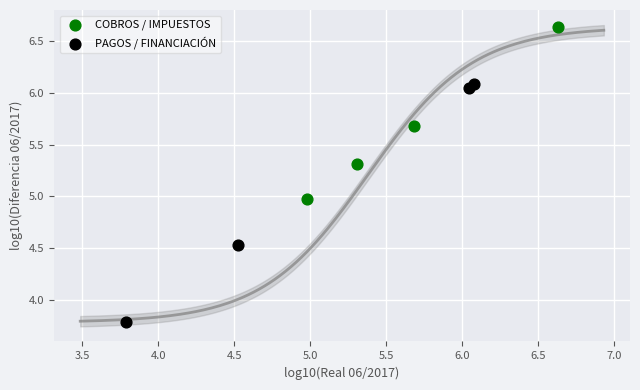

Which series reaches the minimum Y coordinate?

PAGOS / FINANCIACIÓN